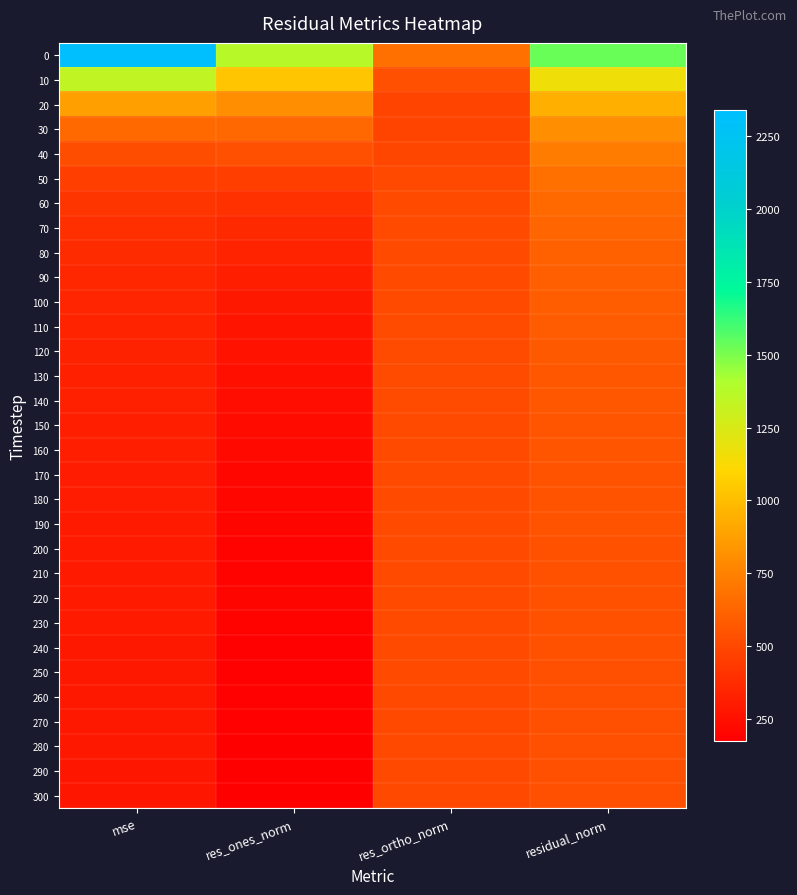

What is the total value across all series at res_ortho_norm?

15866.7